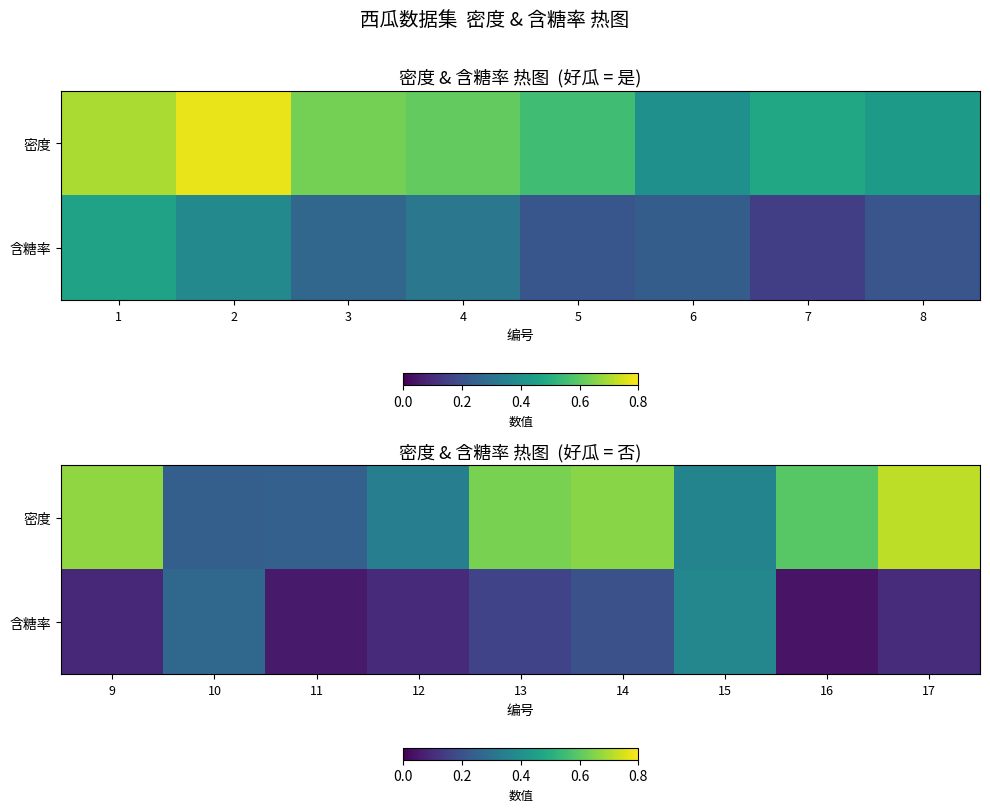

What is the difference between the second highest and second lowest values in the 密度 series?

0.4